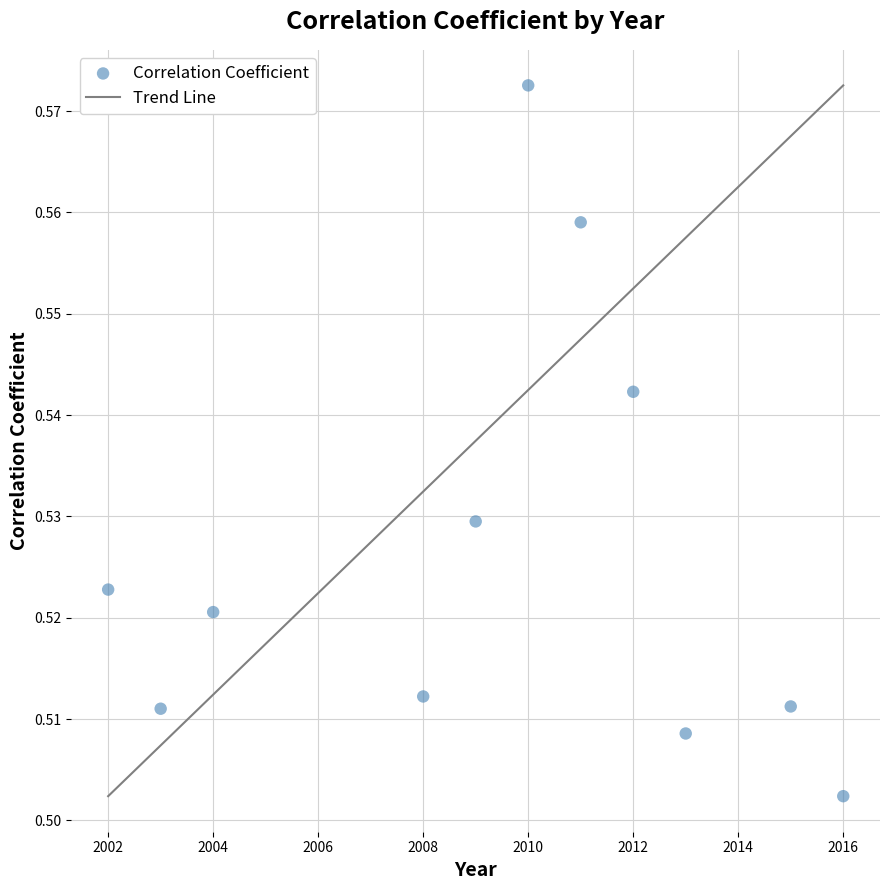

What is the range of X values (max minus min)?

14.0